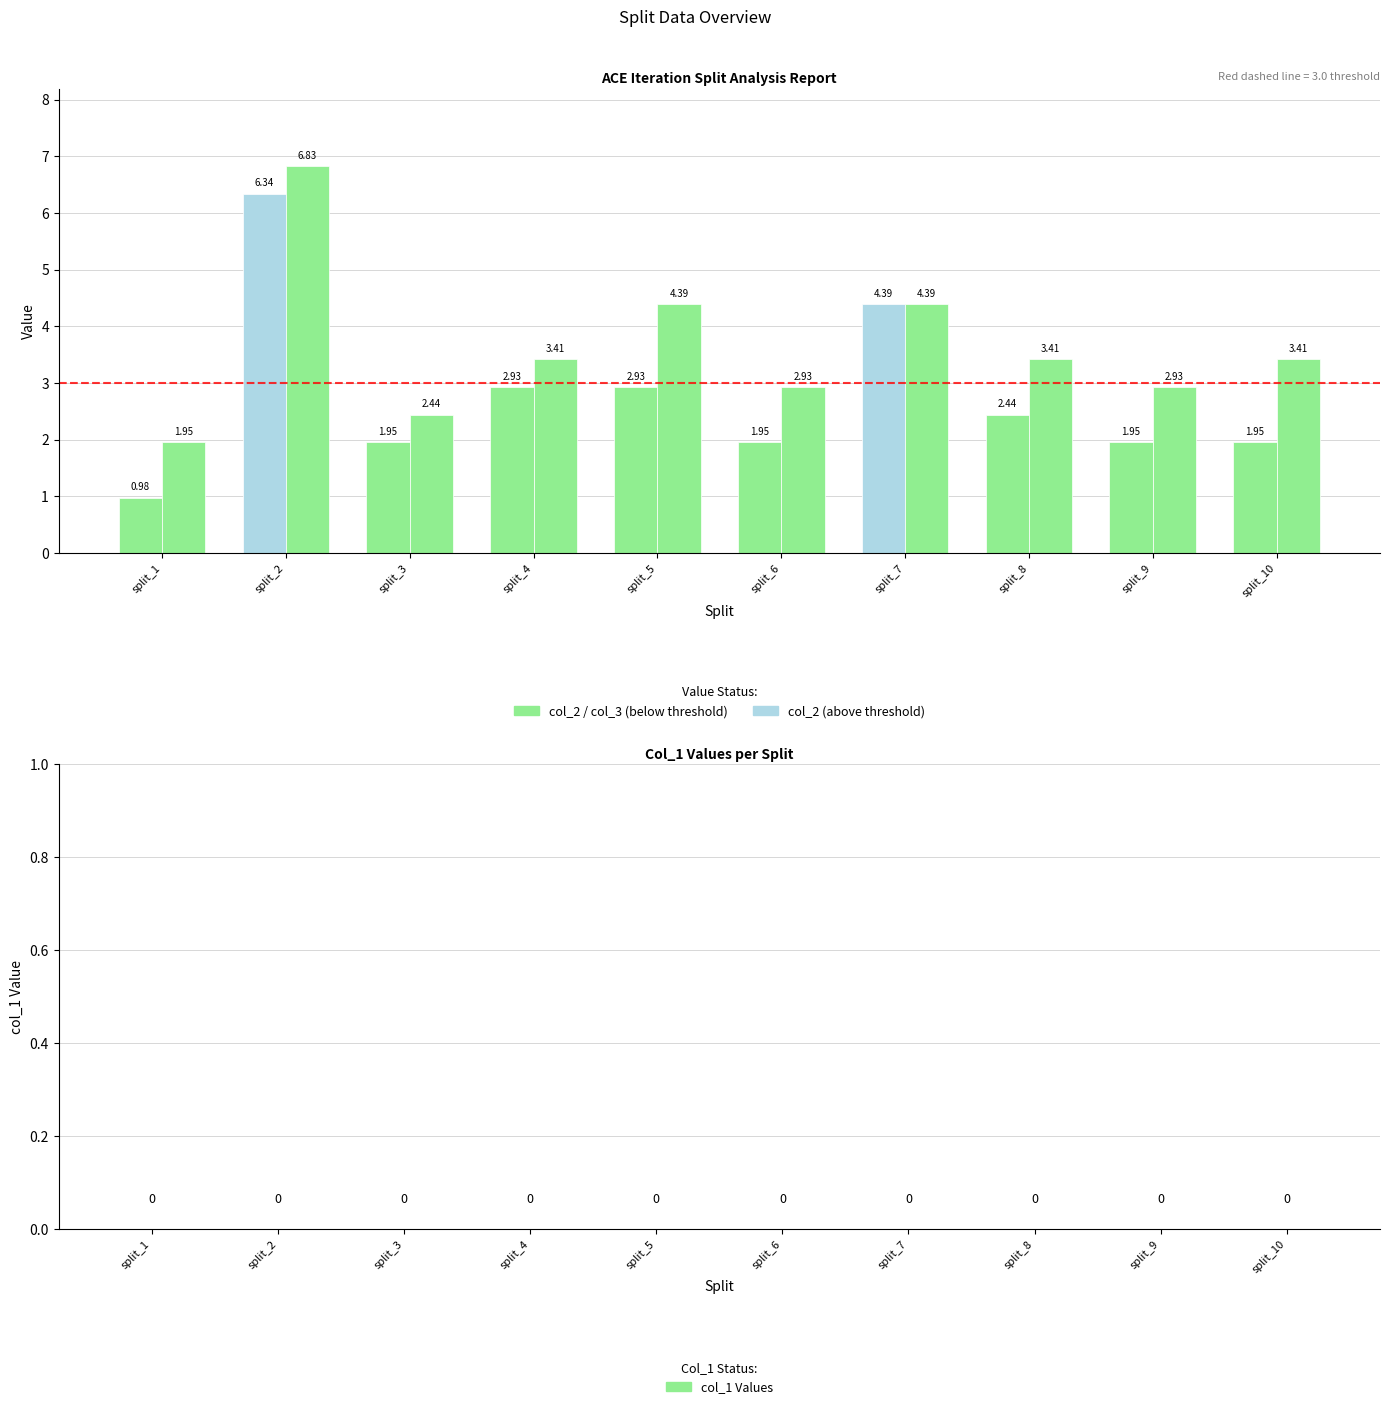

The value of col_1 at split_4 is 0.0. True or false?

True